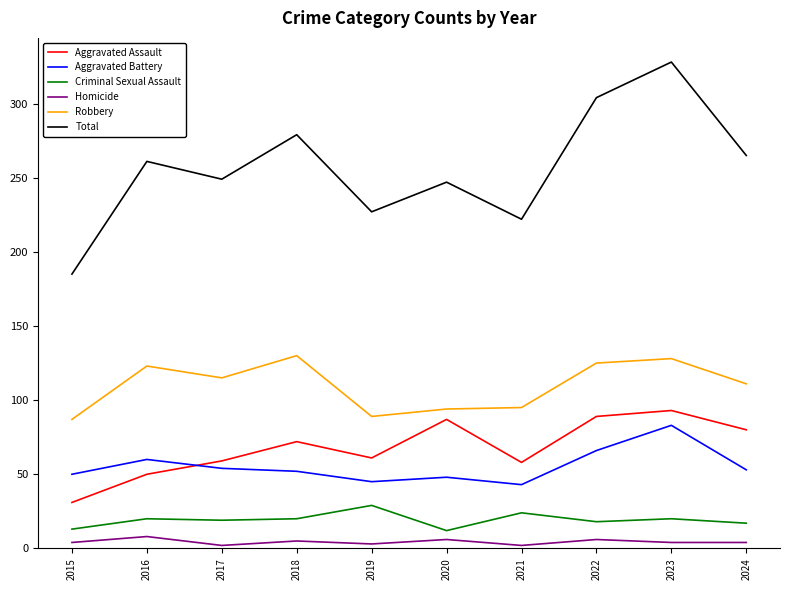

True or false: Total has a value of 194 at 2018.

False